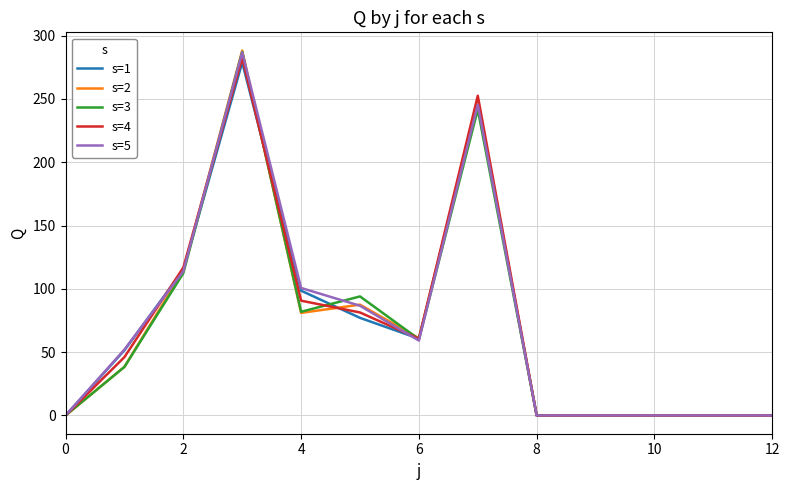

What is the maximum value for s=2?

288.1